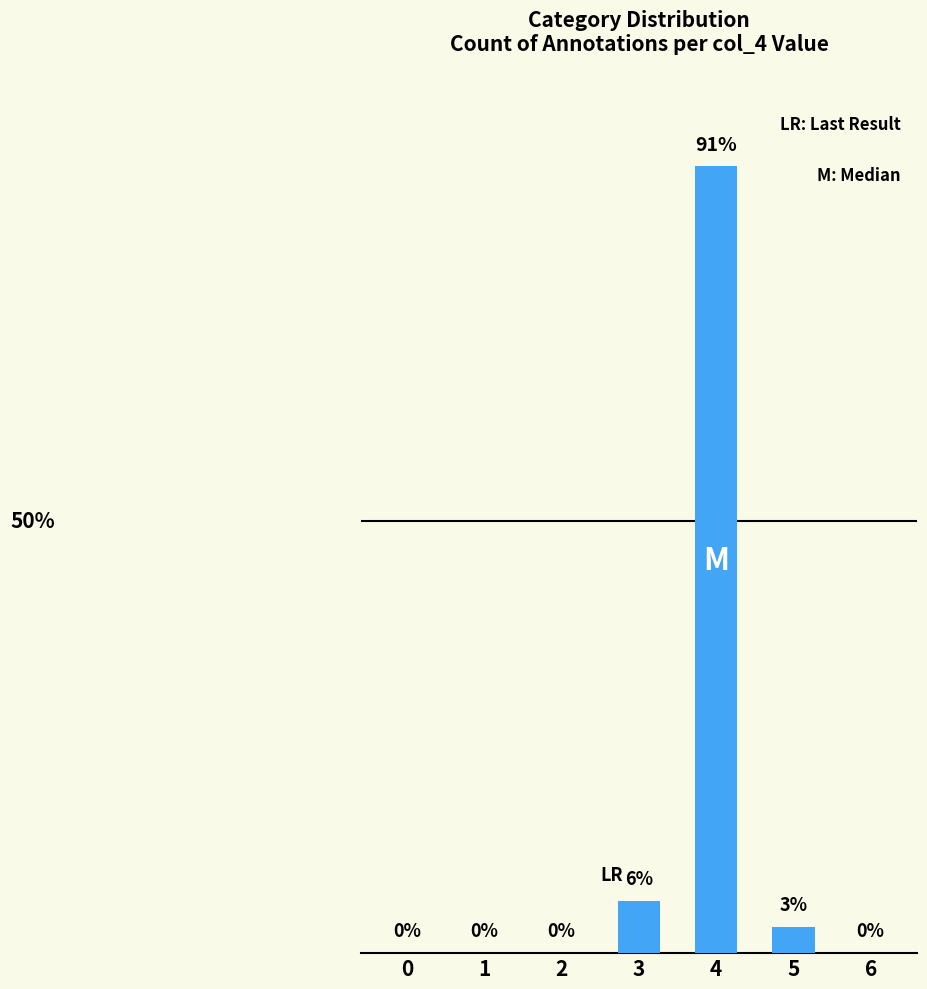

Are the bars horizontal?

No